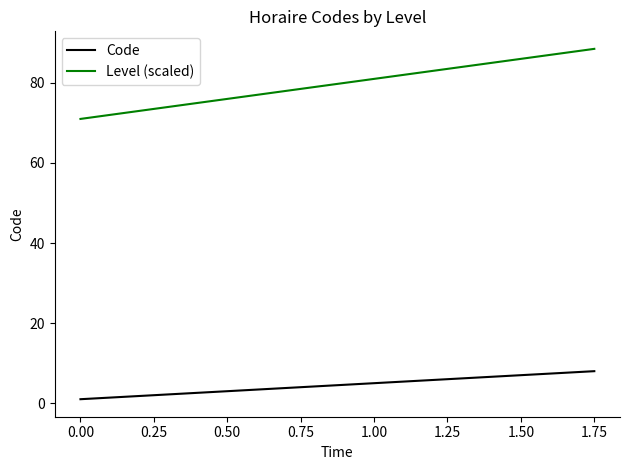

At which label does Level (scaled) reach its peak?

1.75